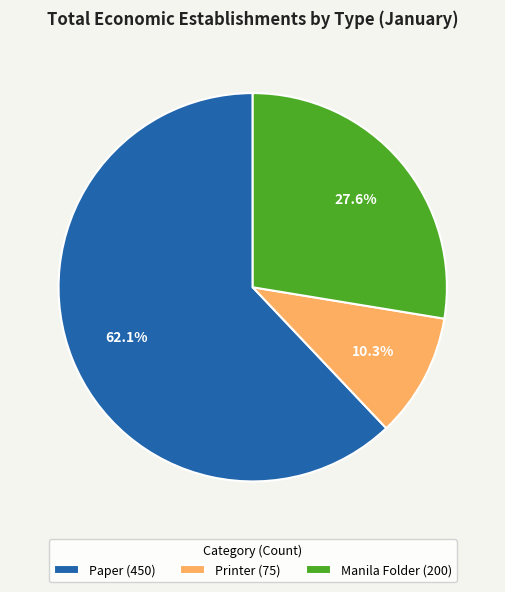

Count the number of slices in the pie.

3